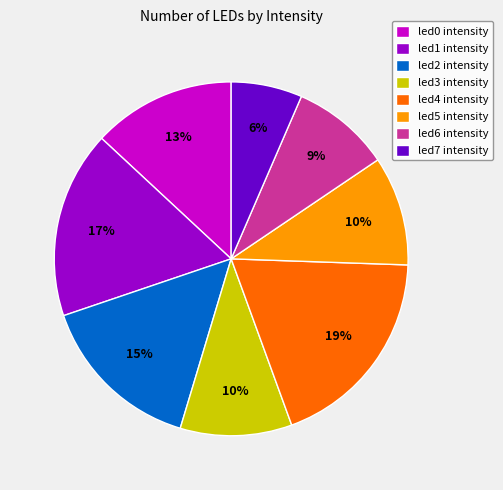

Which slice is the largest?

led4